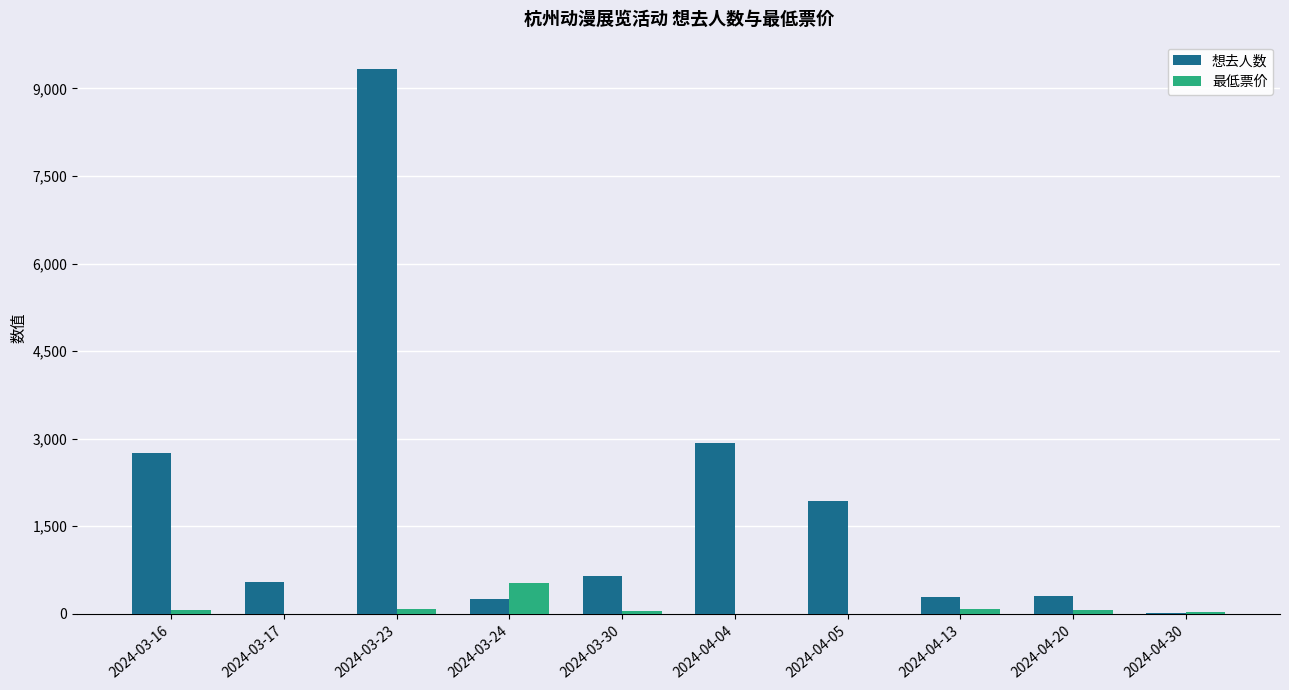

What is the average value of the 想去人数 series?

1900.9